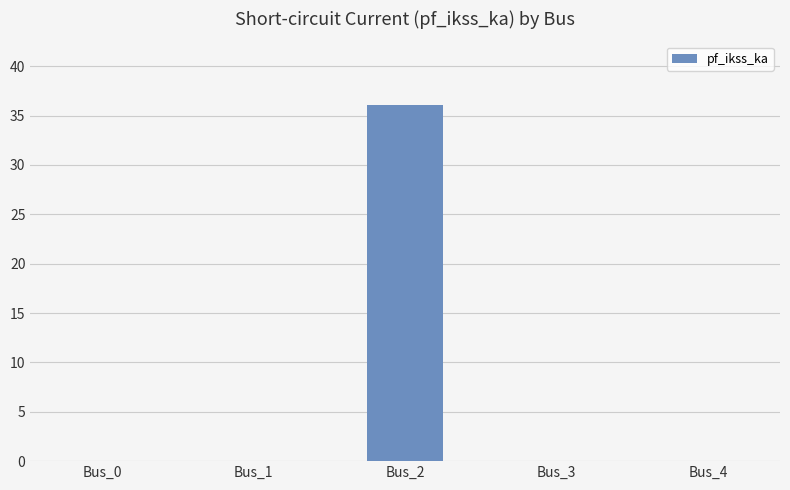

Count the number of categories in the chart.

5